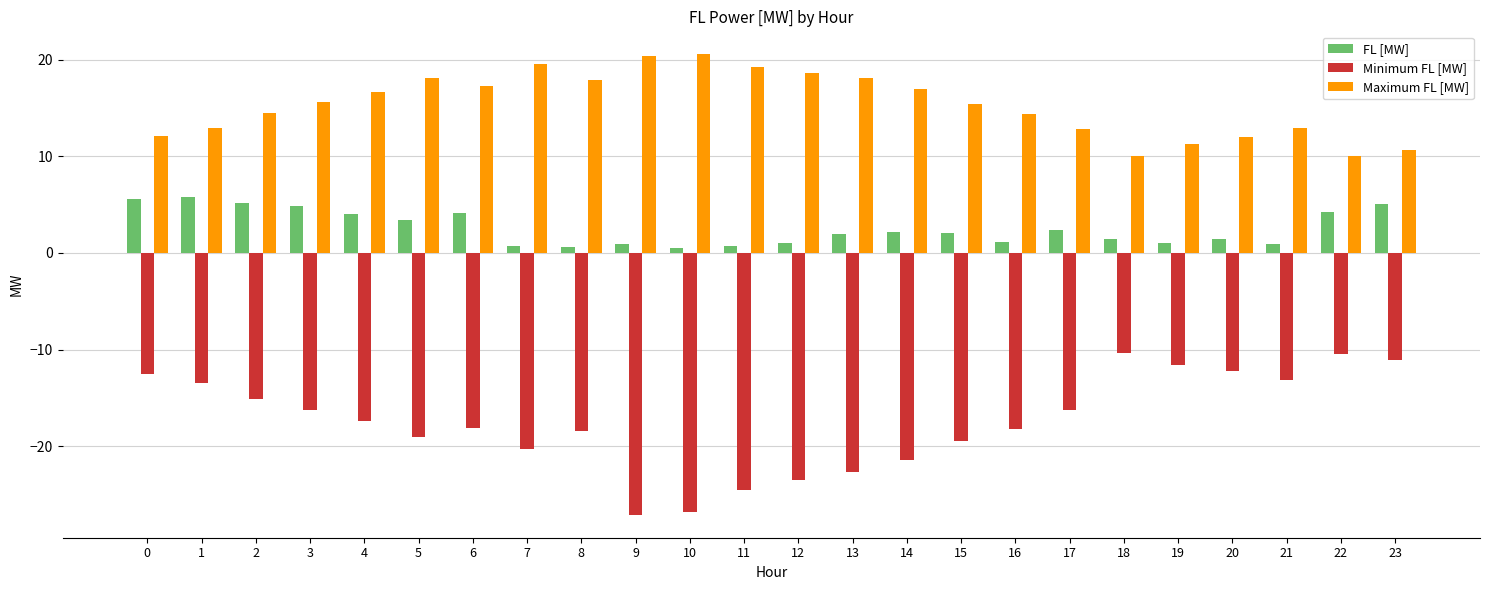

How many bars are there in total?

72